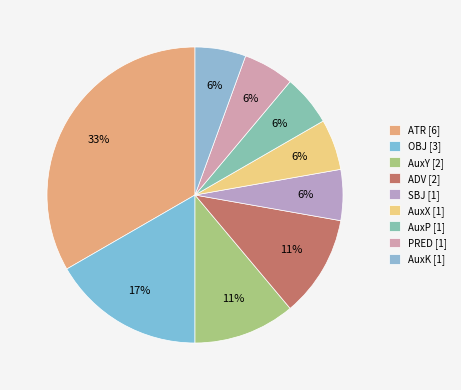

What is the smallest slice in the pie chart?

SBJ